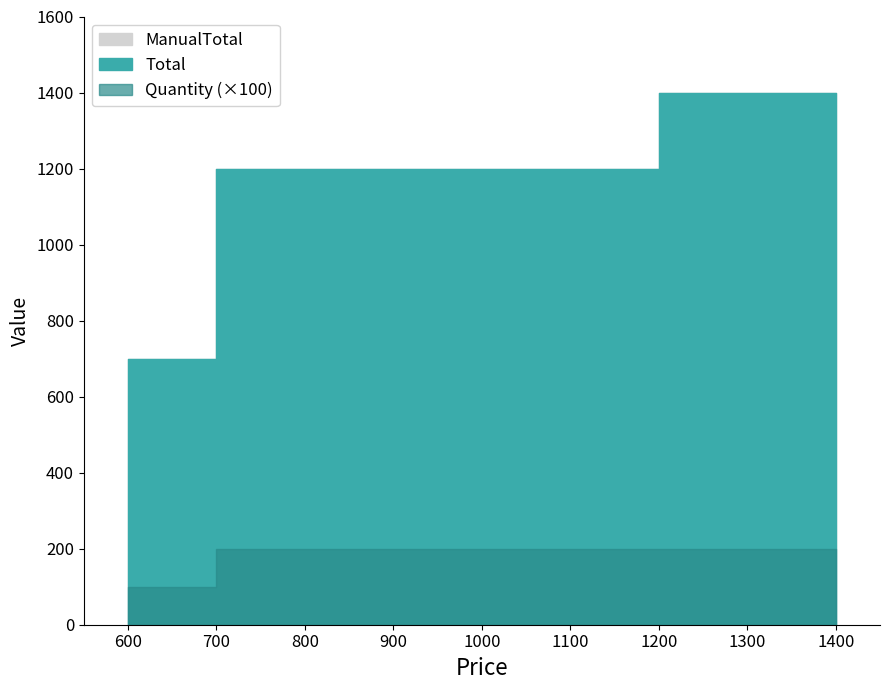

List the series in order of their peak value, lowest first.

Quantity, Total, ManualTotal